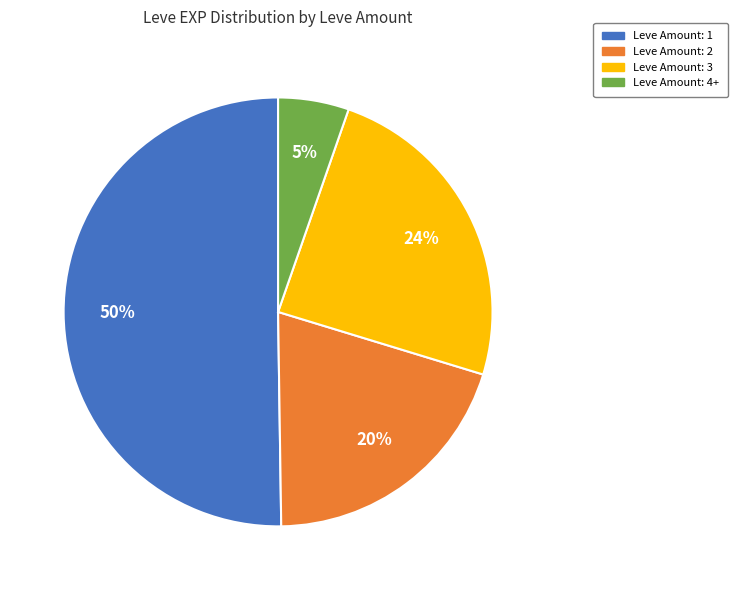

Is it true that Leve Amount: 3 is 12% of the pie?

False